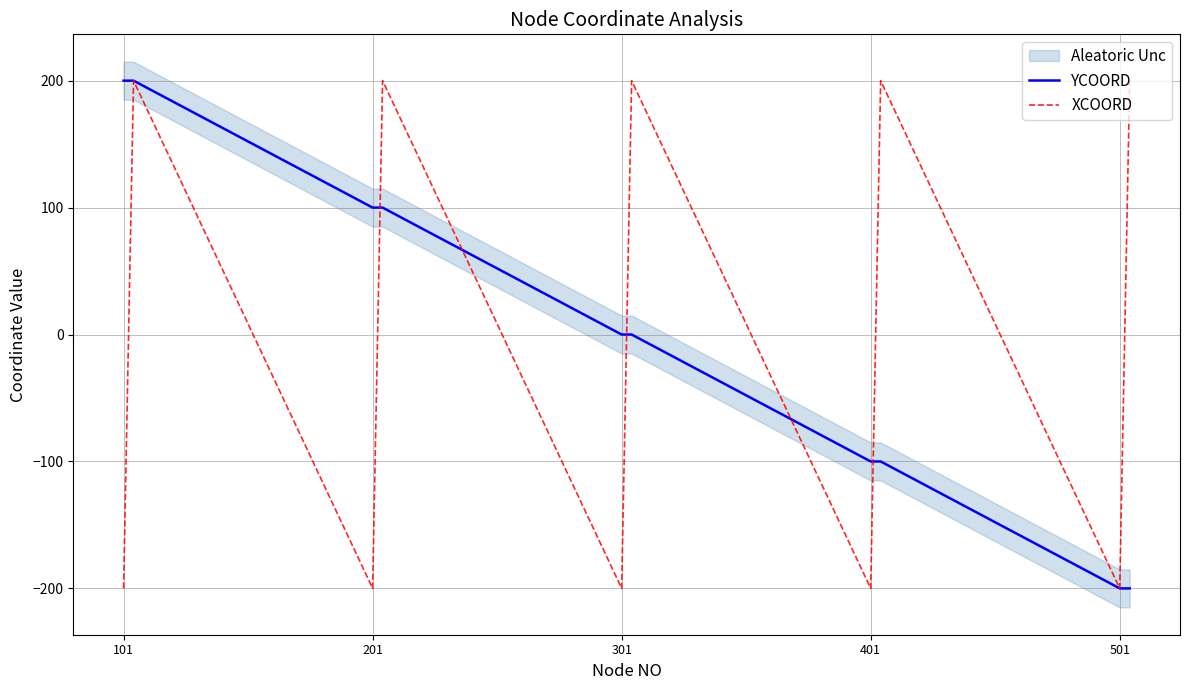

True or false: XCOORD has more than 2 interior local peaks.

True